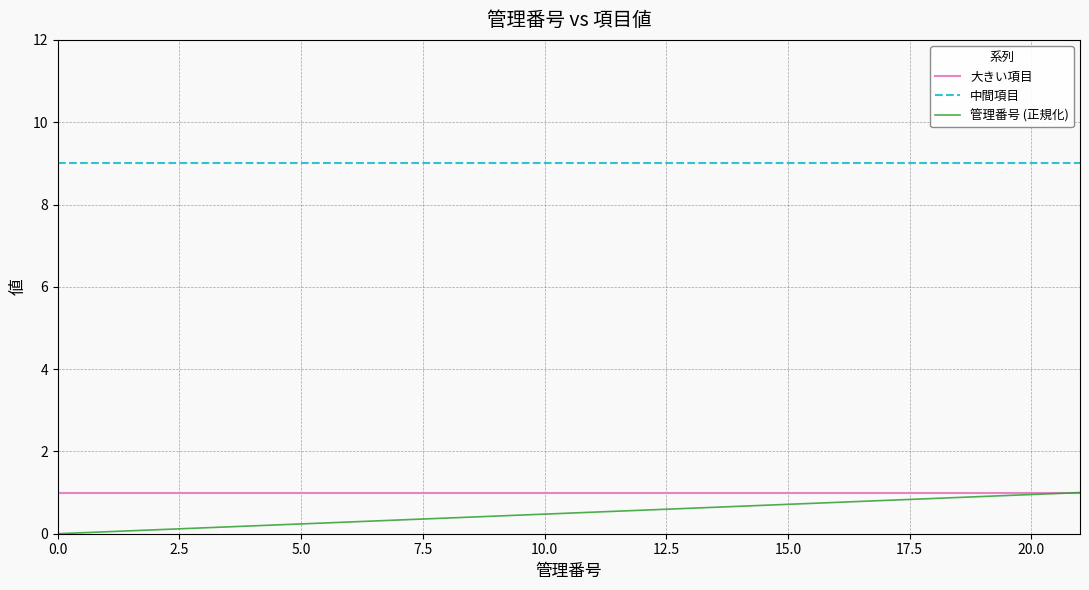

Which series has the largest total across all categories?

中間項目